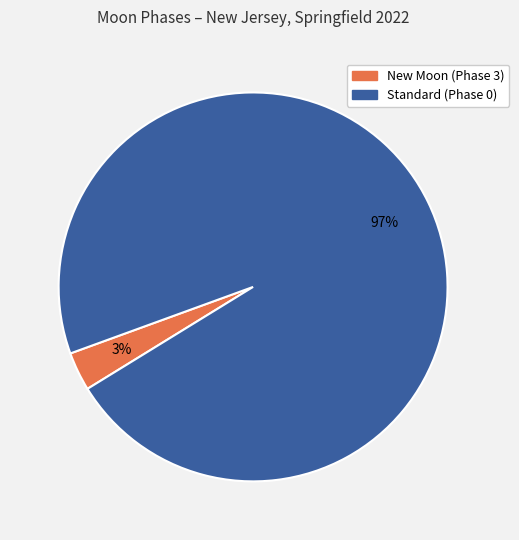

True or false: New Moon (Phase 3) accounts for 11% of the total.

False